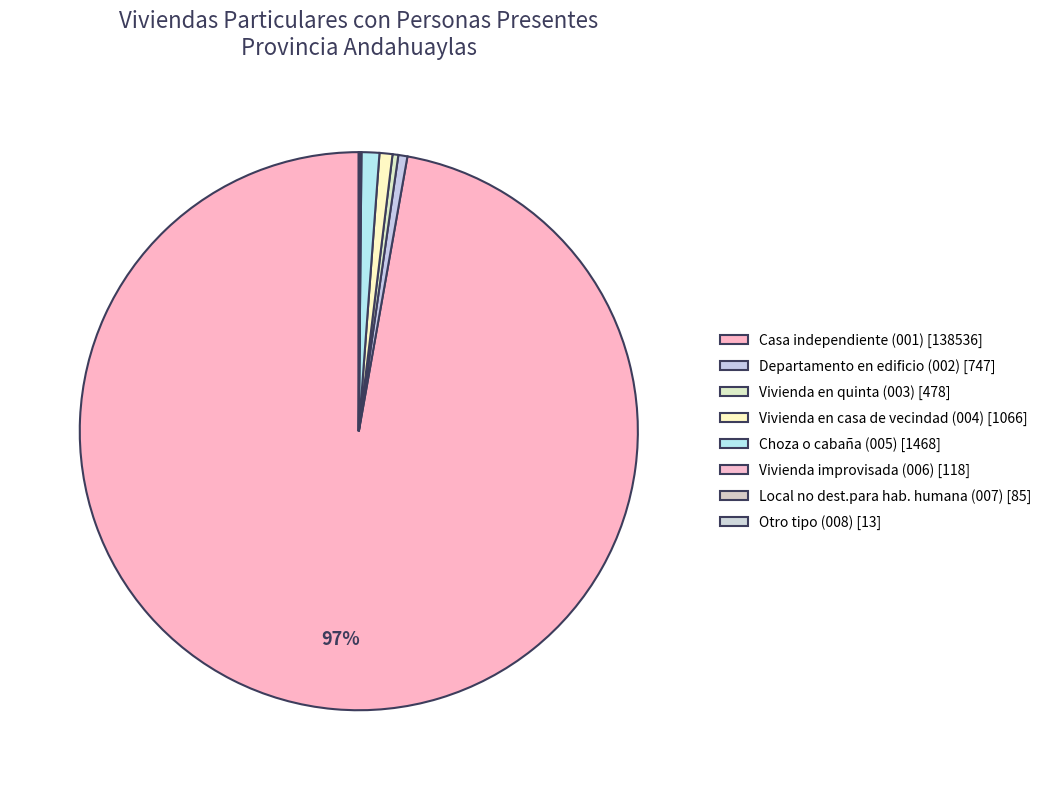

What portion of the pie excludes Vivienda en casa de vecindad (004)?

99.3%